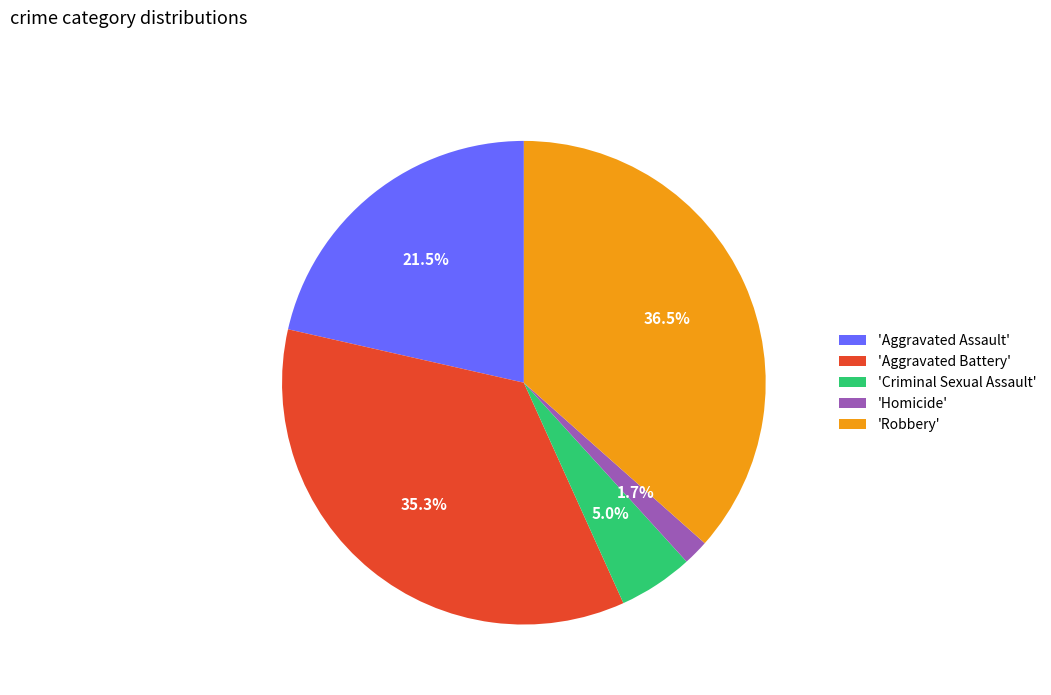

Does any single category account for the majority?

No